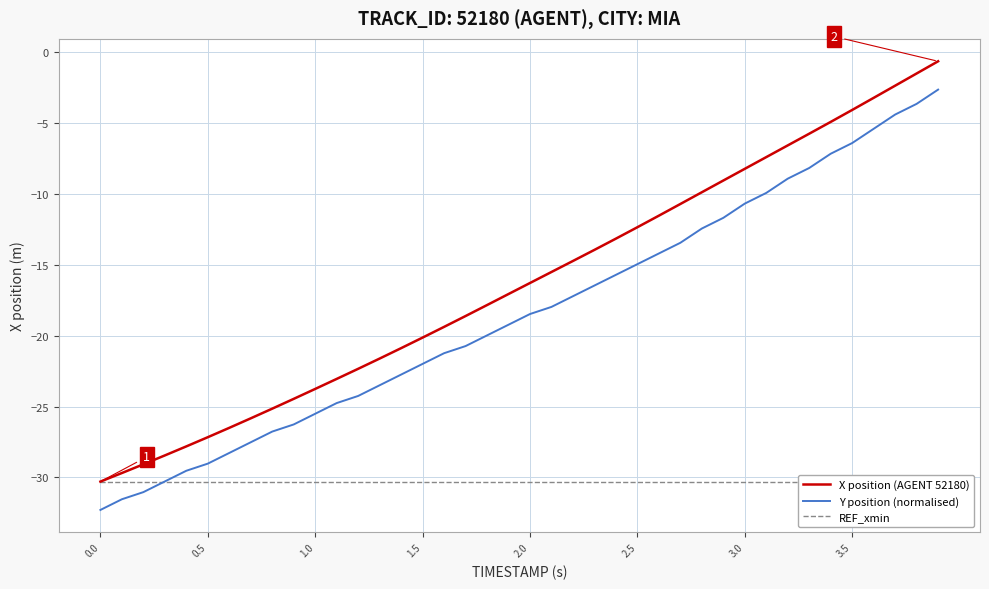

True or false: X position (AGENT 52180) and Y position (normalised) cross at least once.

False